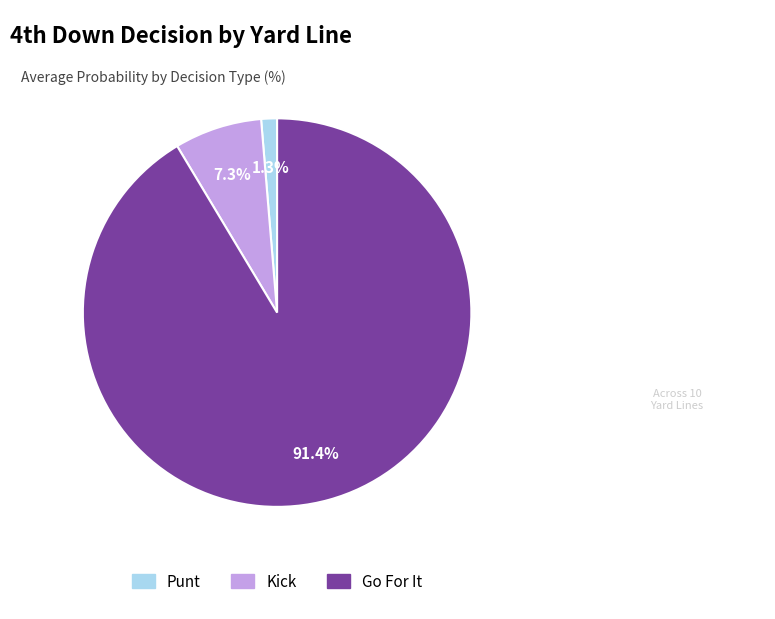

How many segments does this pie chart have?

3